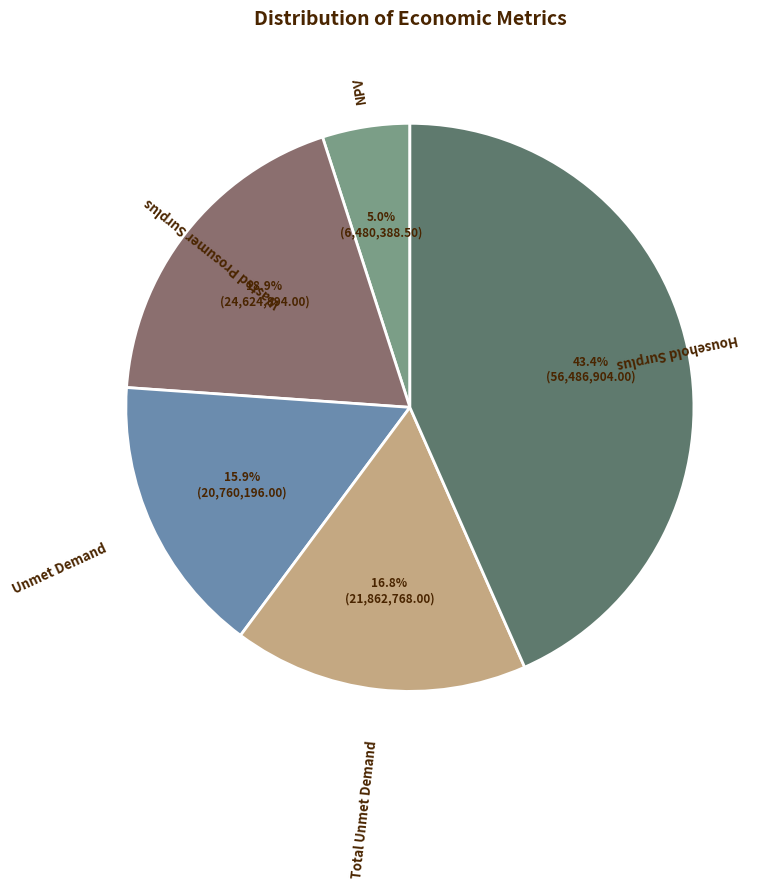

Is there a majority slice in this chart?

No